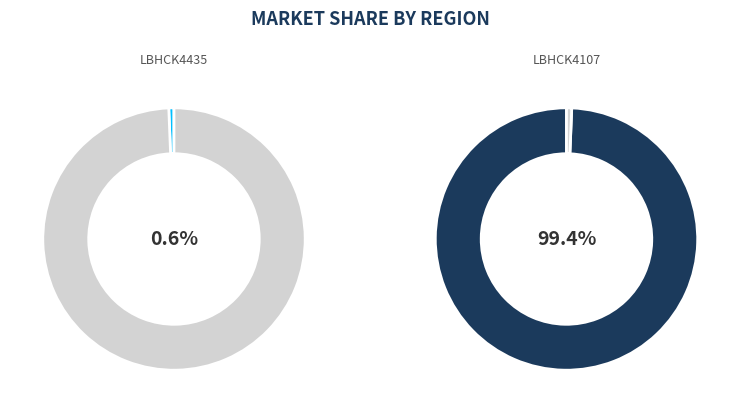

The LBHCK4107 slice represents 93% of the pie. True or false?

False